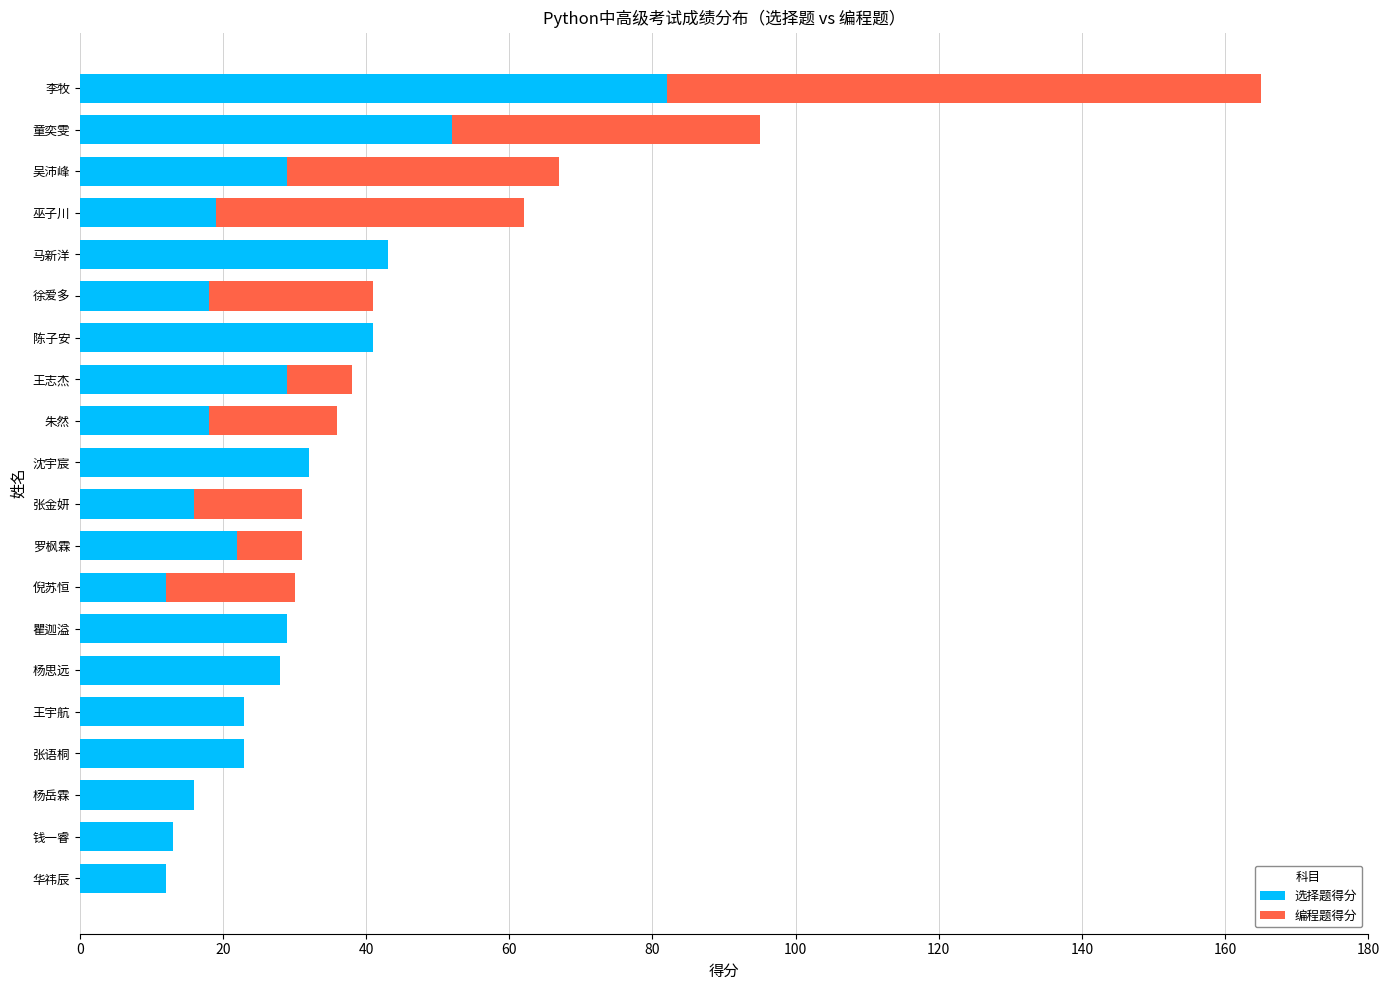

The value of 选择题得分 at 王宇航 is 23. True or false?

True